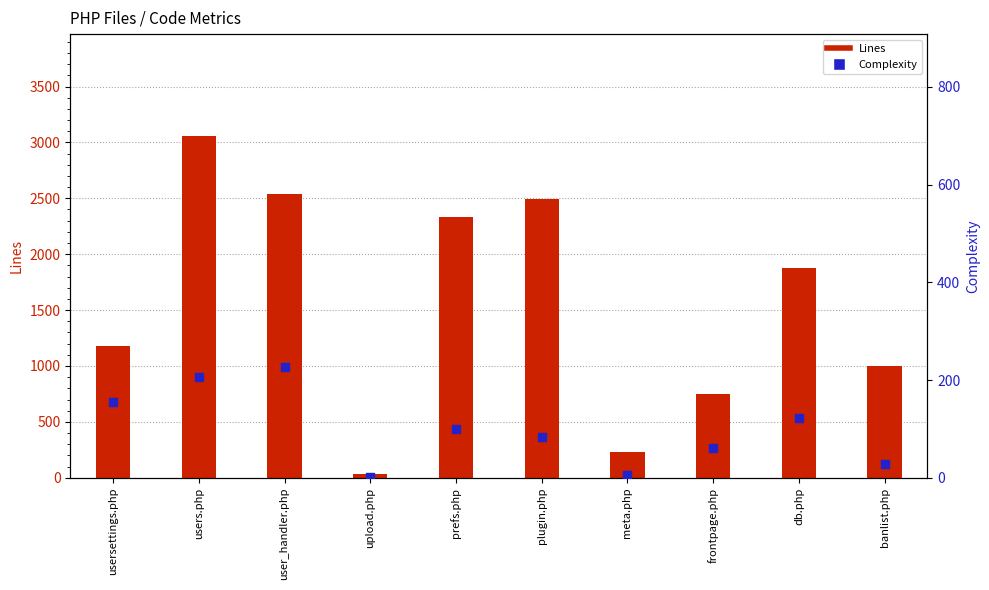

Which series reaches the maximum Y coordinate?

Lines